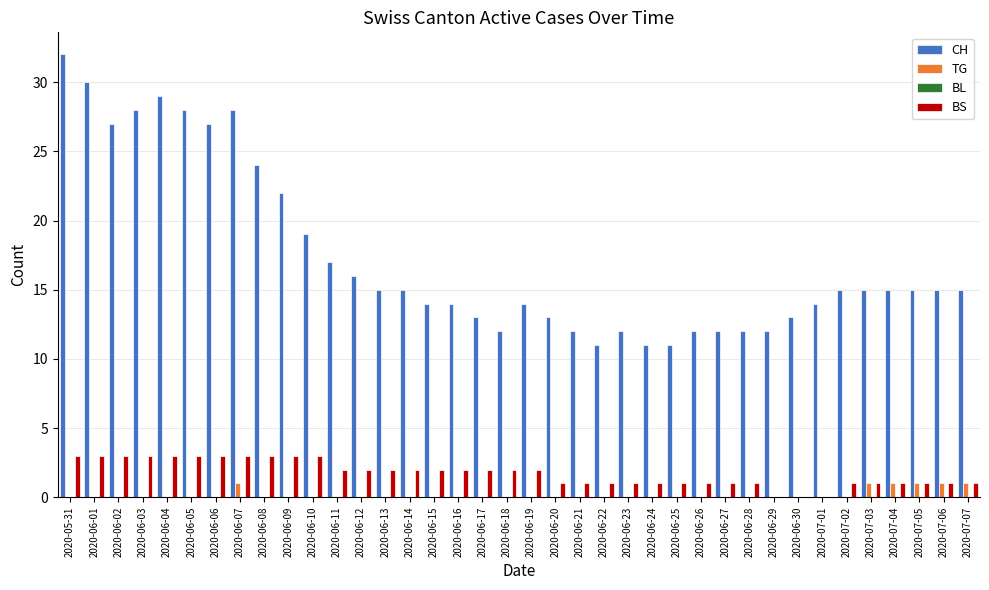

Between 2020-06-23 and 2020-07-06, which series saw the biggest shift?

CH